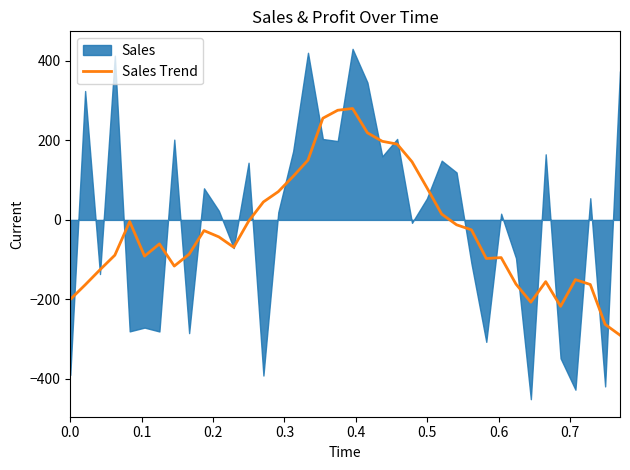

What is the minimum value for Sales Trend?

-290.1